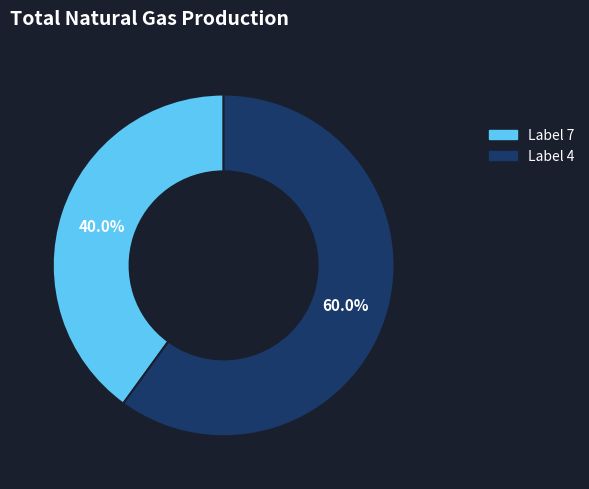

Approximately how many times larger is the value at Label 7 compared to Label 4?

0.7